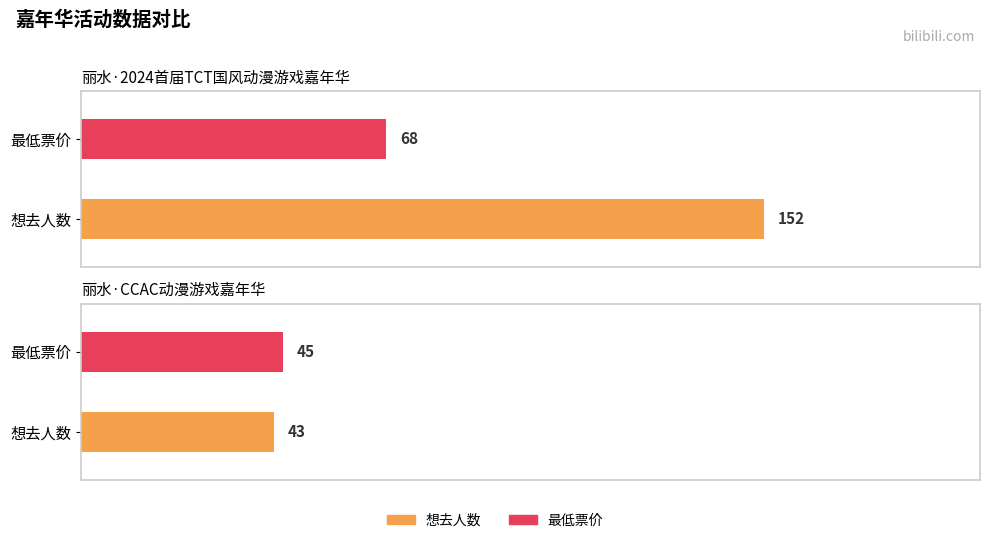

Which series has the largest range (max minus min)?

想去人数